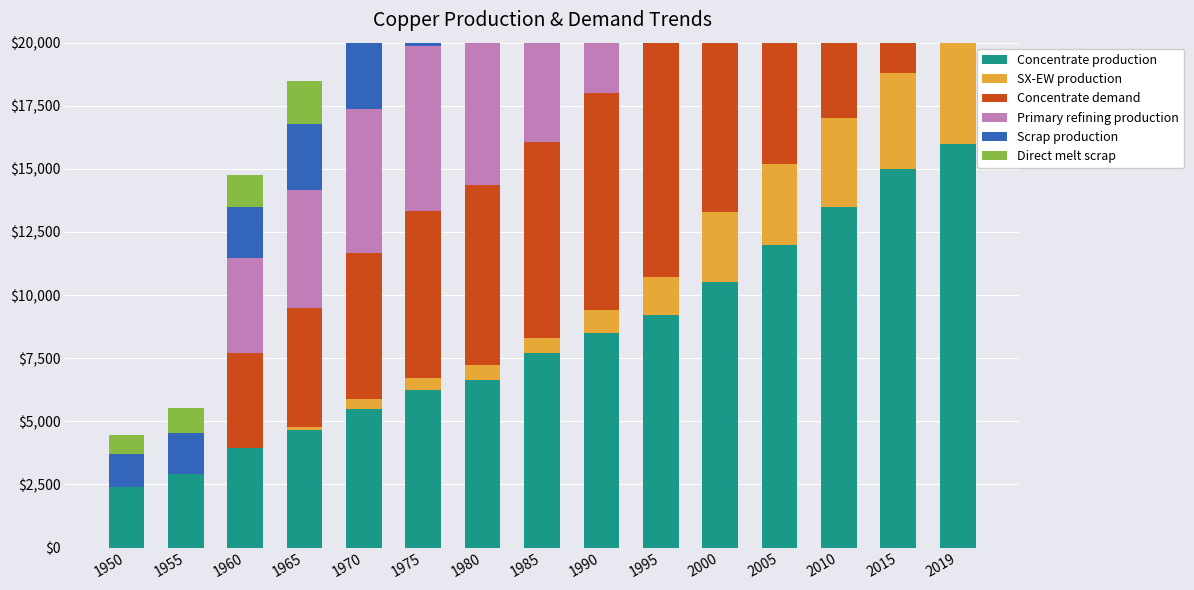

What is the maximum value shown in the chart?

16500.0